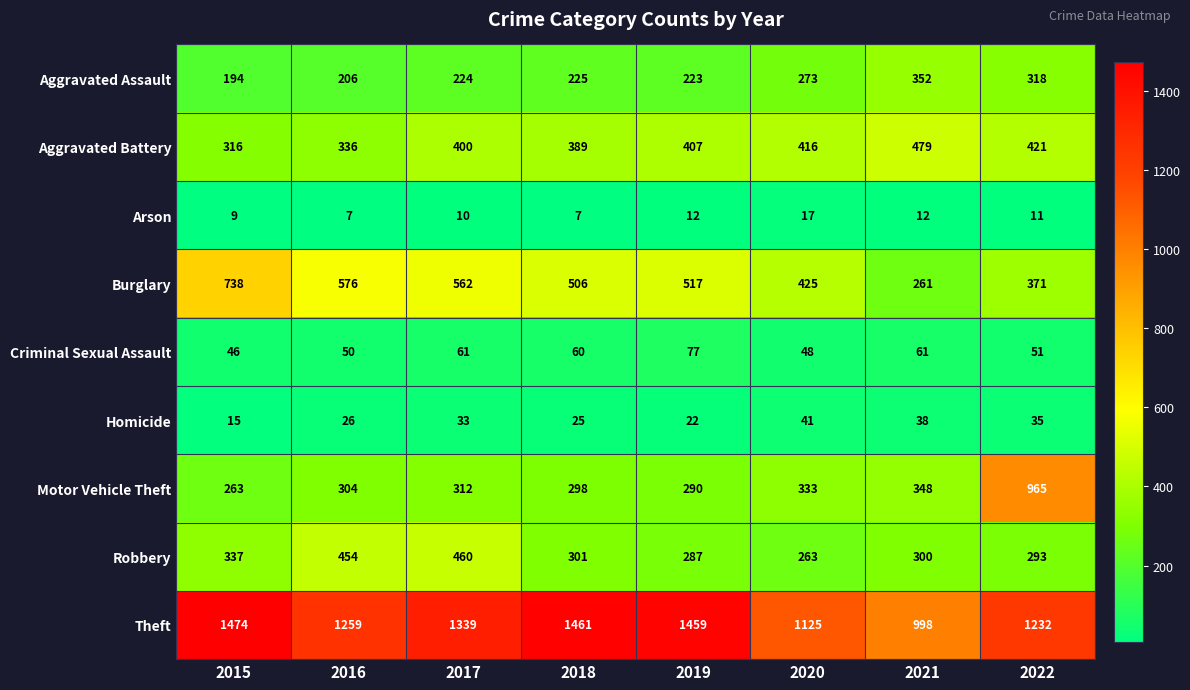

What is the difference between the maximum and second lowest values in the Motor Vehicle Theft series?

675